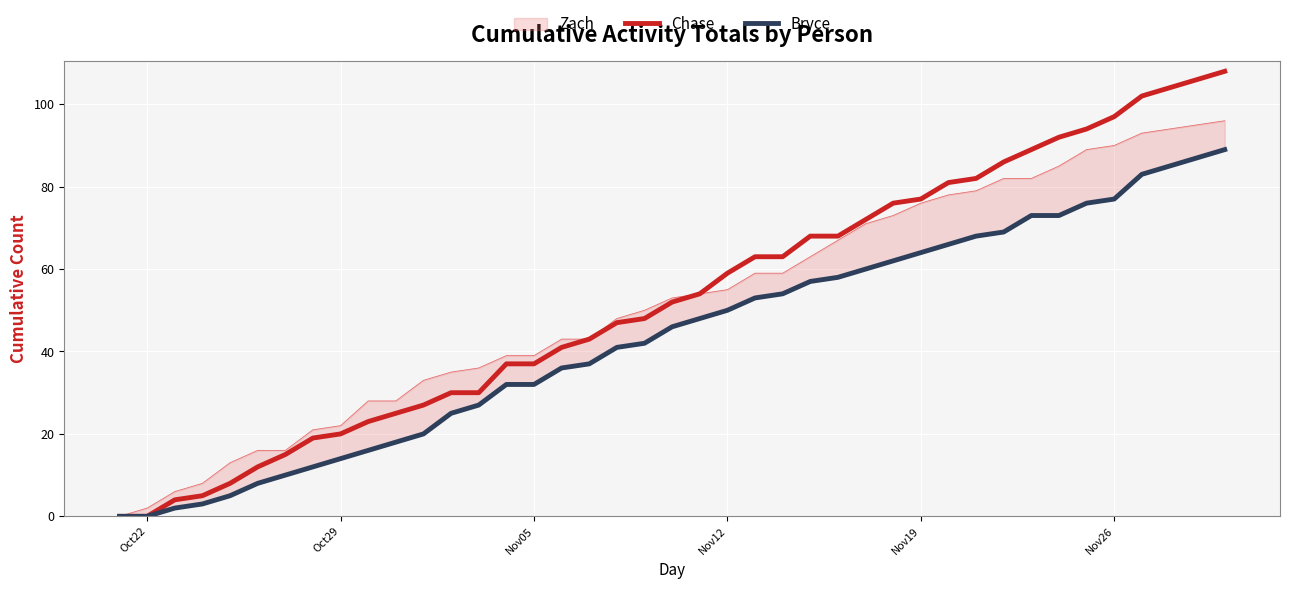

What is the highest value of the Chase series?

108